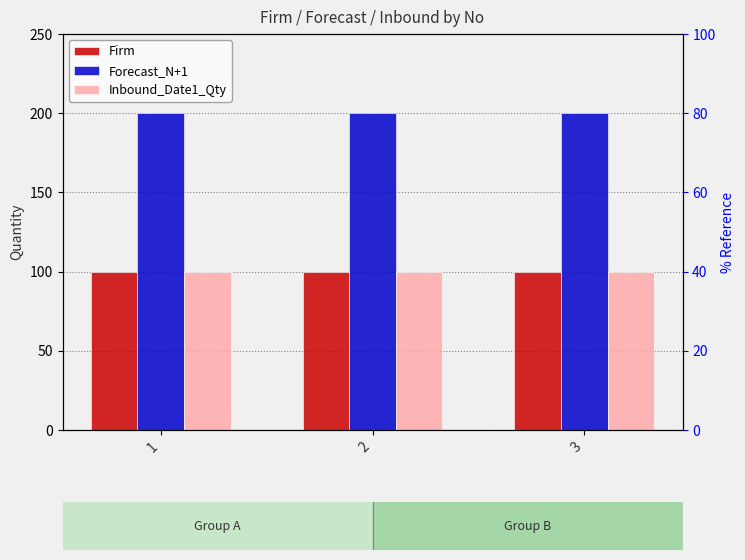

Rank the series at 2 from highest to lowest value.

Forecast_N+1, Firm, Inbound_Date1_Qty